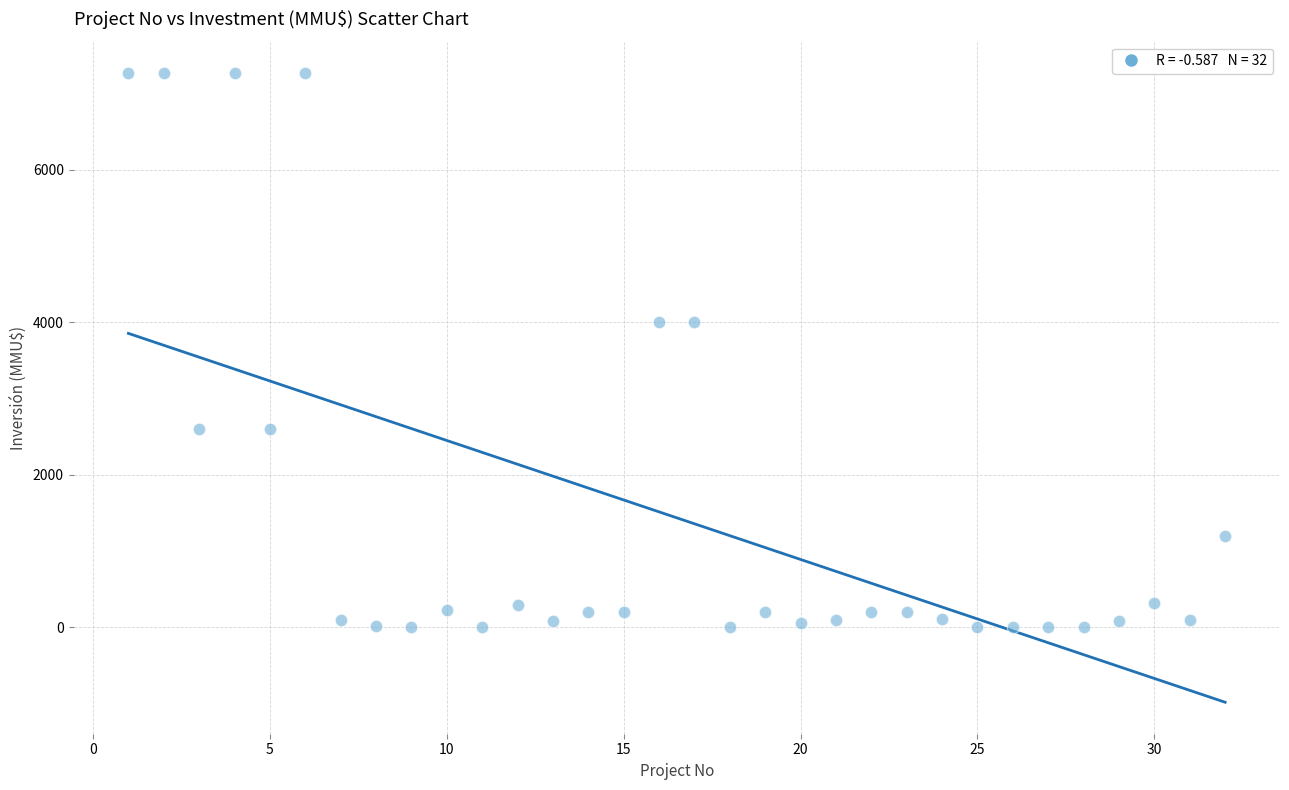

What is the range of X values (max minus min)?

31